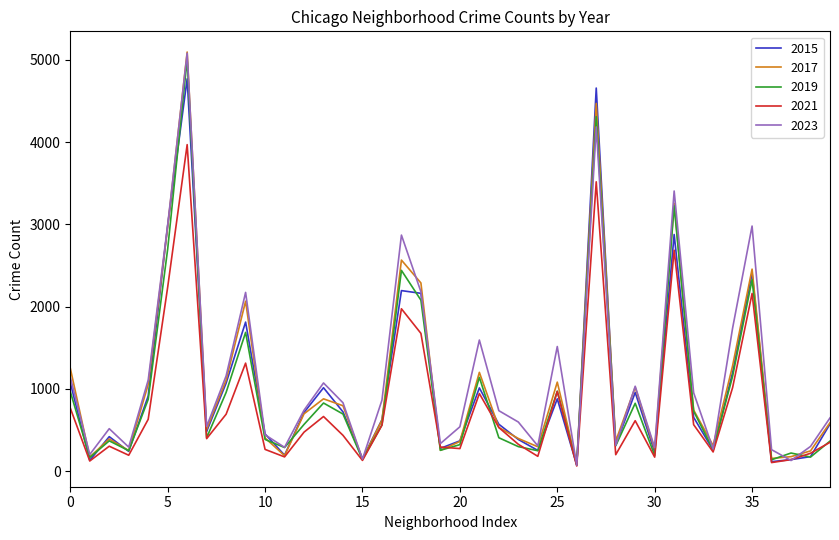

Which series has the widest spread of values?

2023